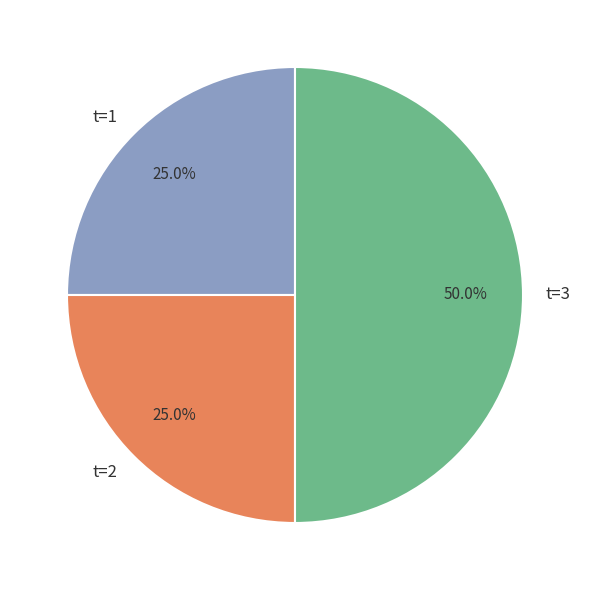

Count the number of slices in the pie.

3